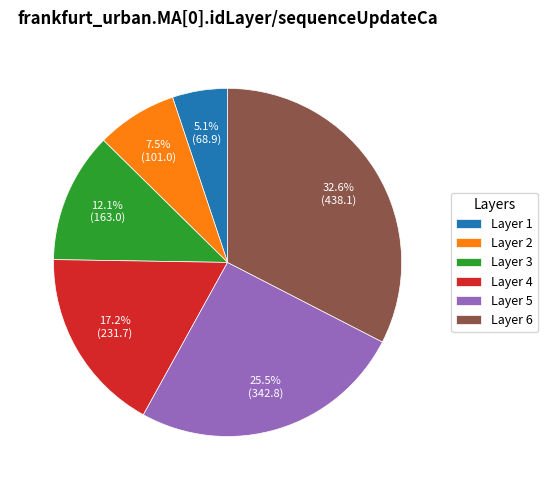

Between Layer 3 and Layer 2, which is larger?

Layer 3